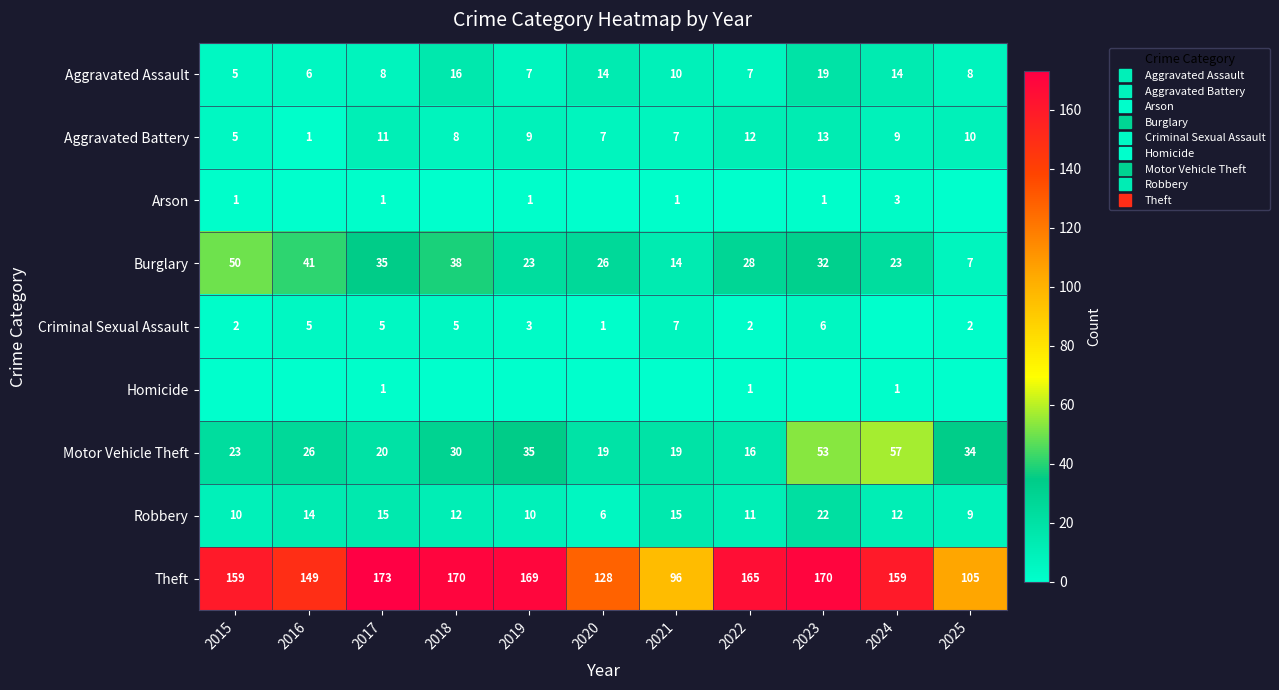

What is the maximum value shown in the chart?

173